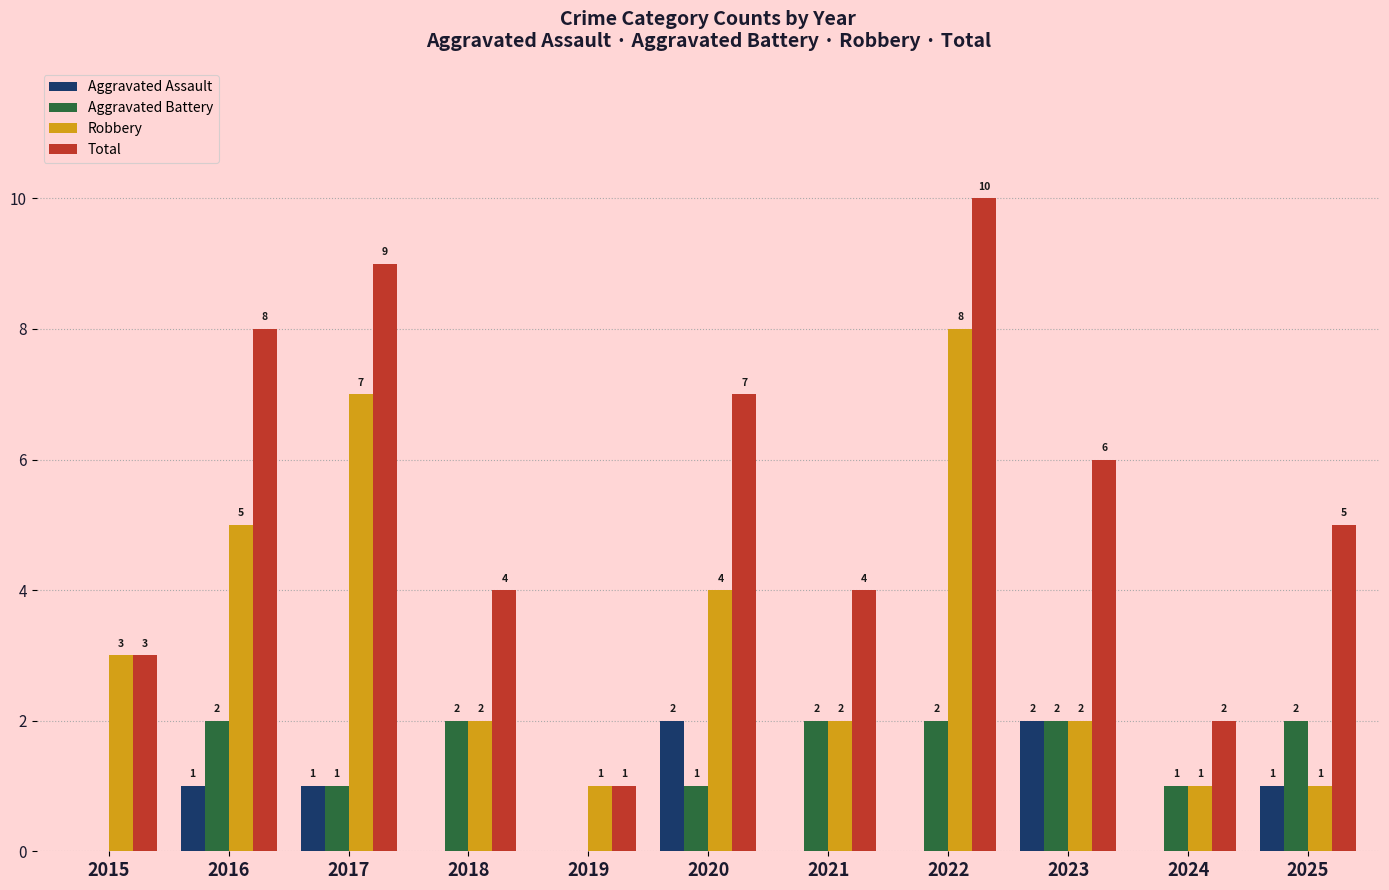

True or false: Aggravated Assault has a value of 2 at 2025.

False